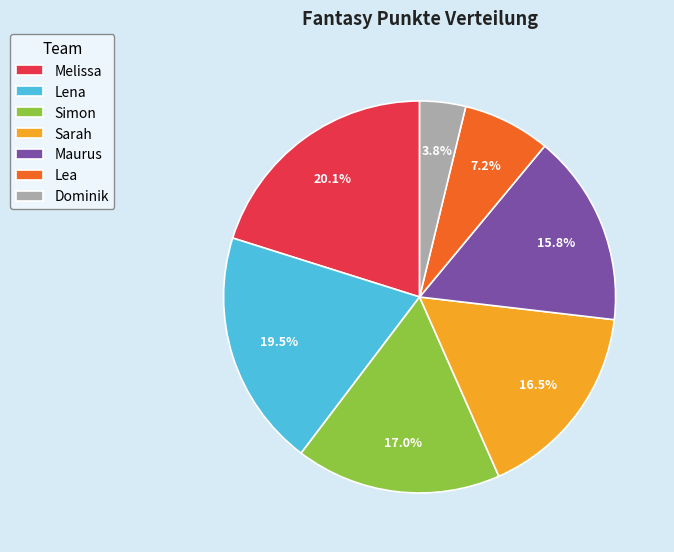

True or false: Simon accounts for 17% of the total.

True